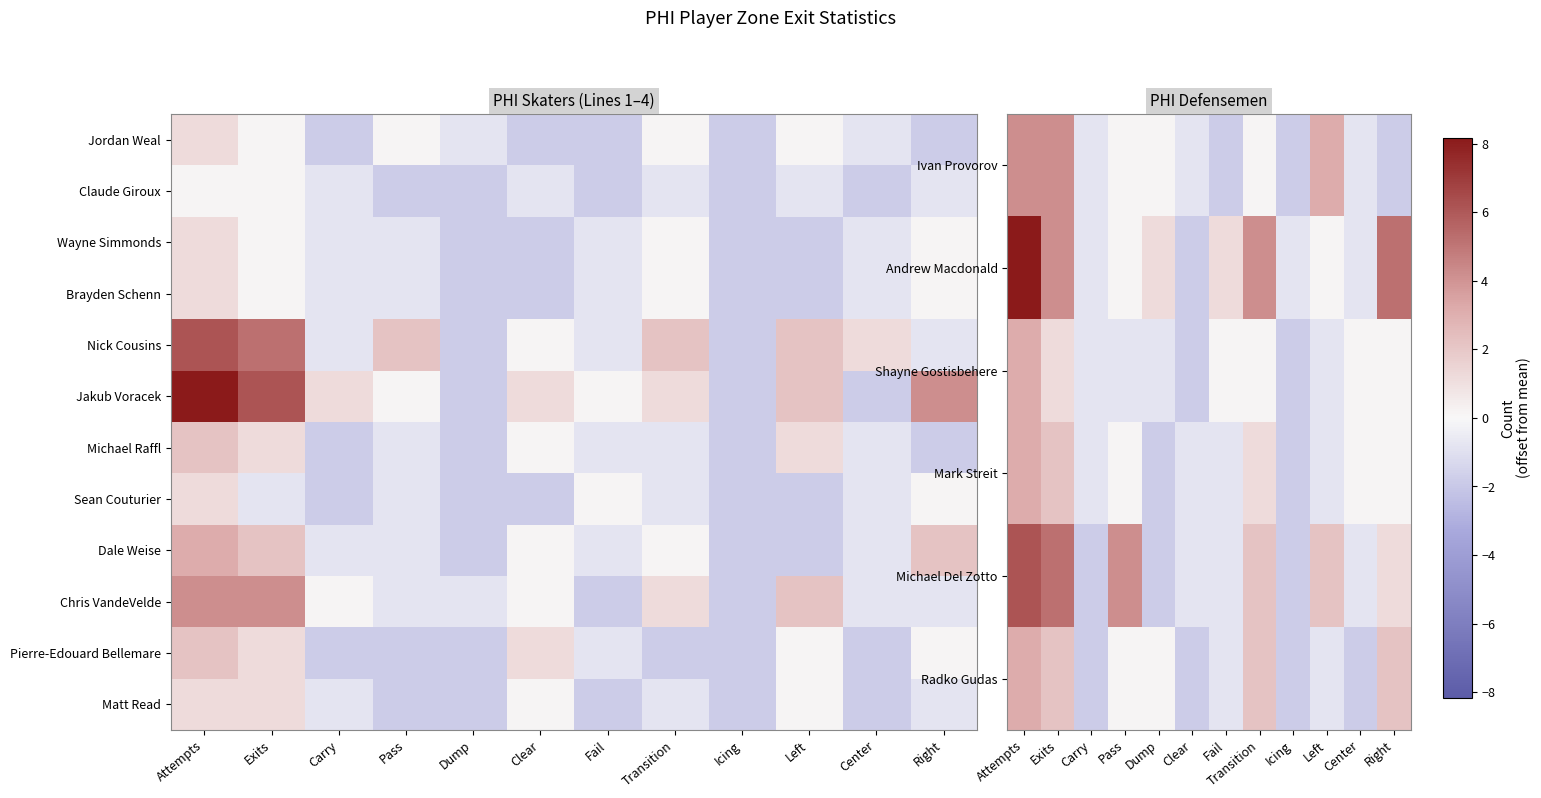

What is the highest value of the Michael Del Zotto series?

6.2